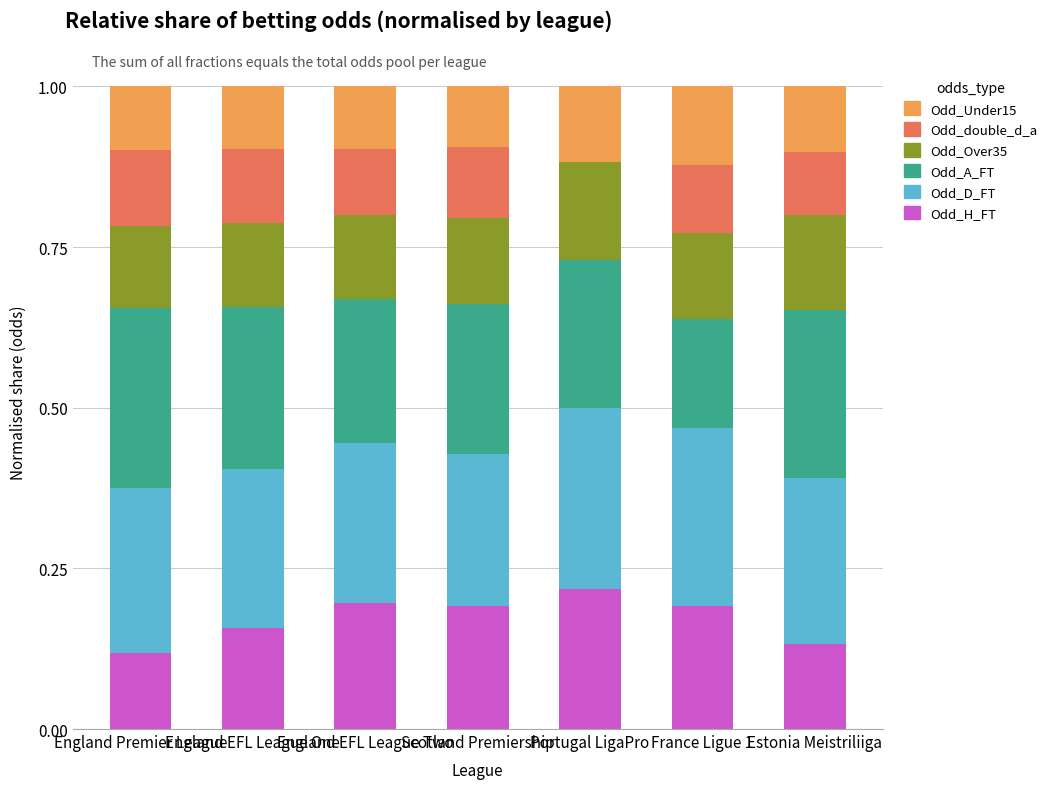

What are all the series names shown in the legend?

Odd_Under15, Odd_double_d_a, Odd_Over35, Odd_A_FT, Odd_D_FT, Odd_H_FT